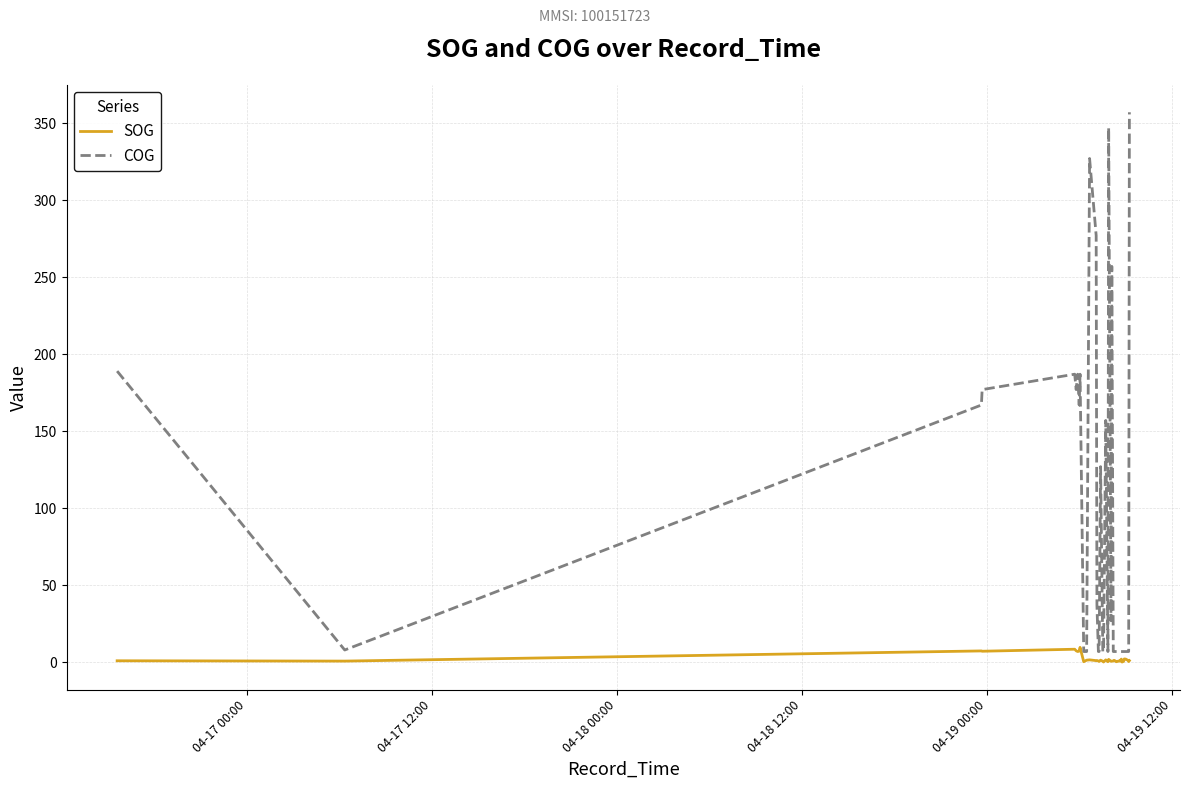

What is the maximum value shown in the chart?

357.0